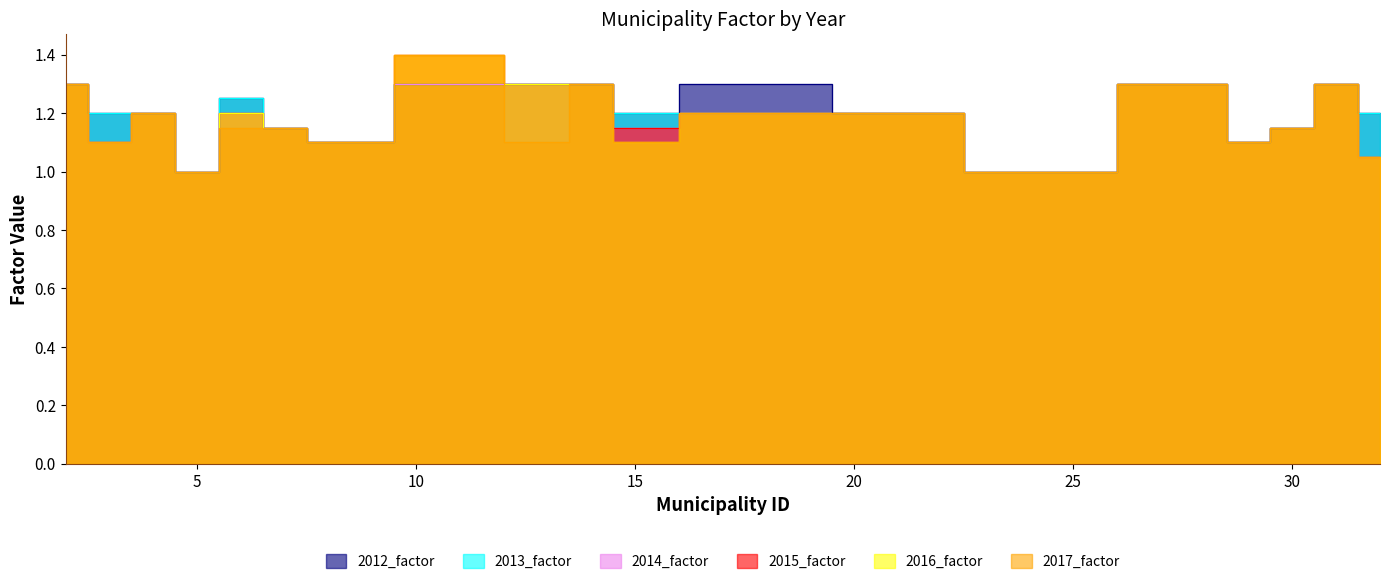

What are all the series names shown in the legend?

2012_factor, 2013_factor, 2014_factor, 2015_factor, 2016_factor, 2017_factor